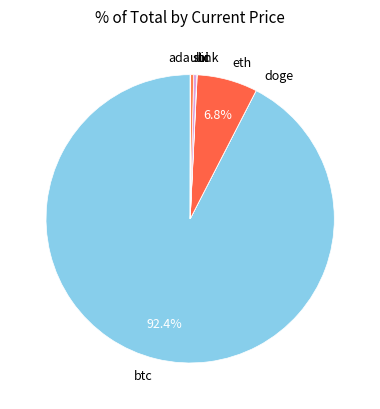

Is it true that sol is 0% of the pie?

True